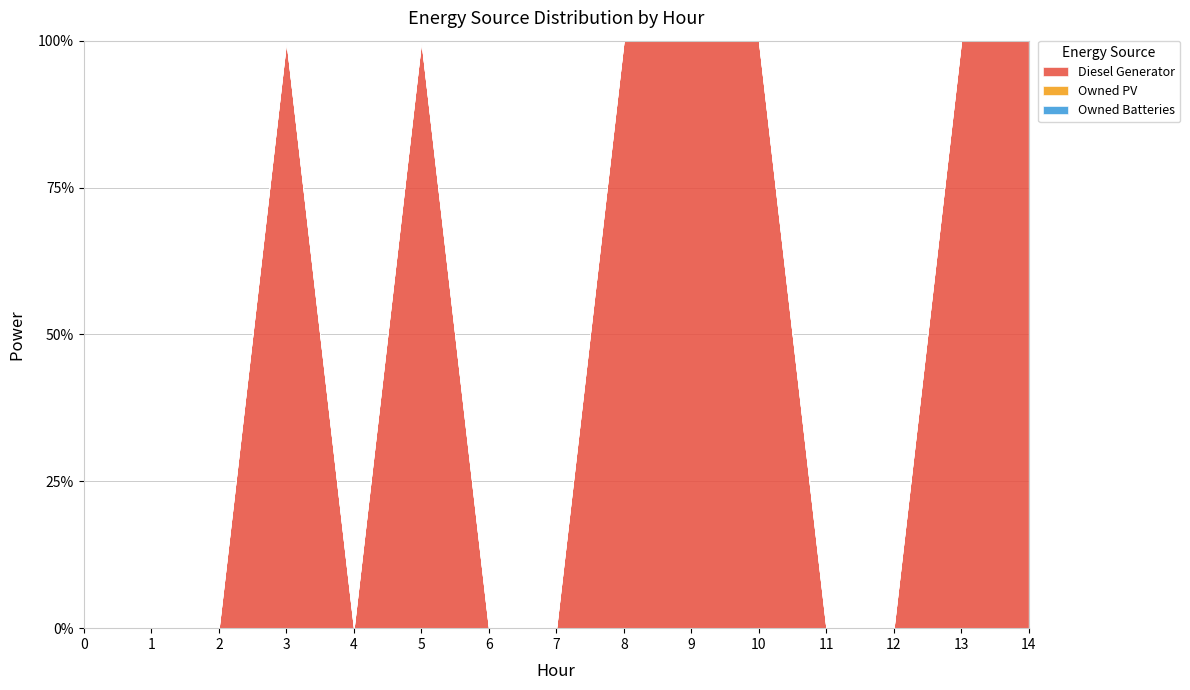

List the labels in order of Owned Batteries value, largest first.

0, 1, 2, 3, 4, 5, 6, 7, 8, 9, 10, 11, 12, 13, 14